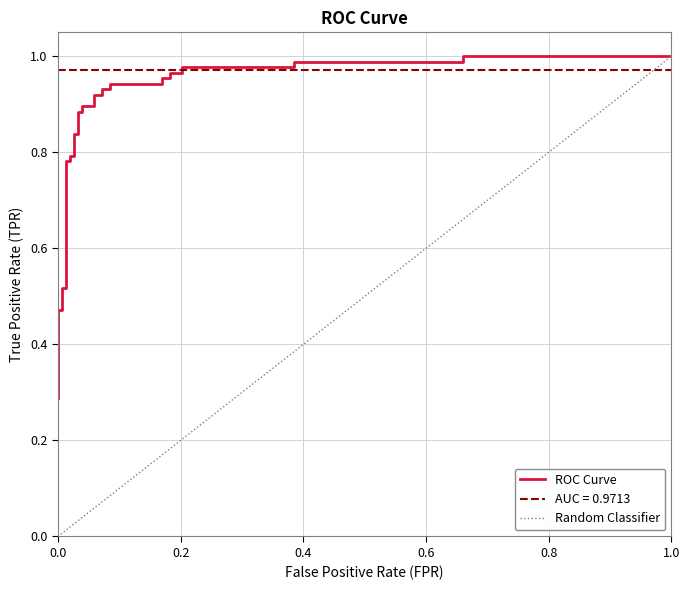

The chart shows a value of 0.2 at 20. True or false?

False